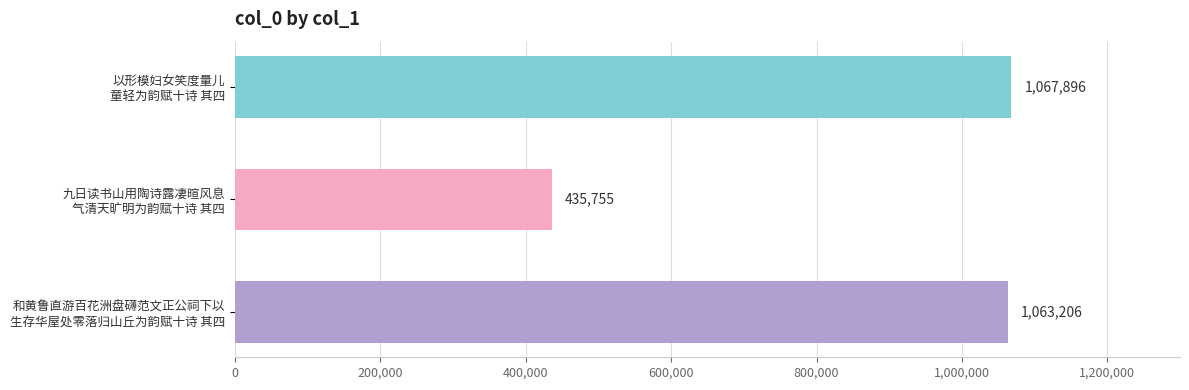

What is the value of the 3rd bar from the top?

1063206